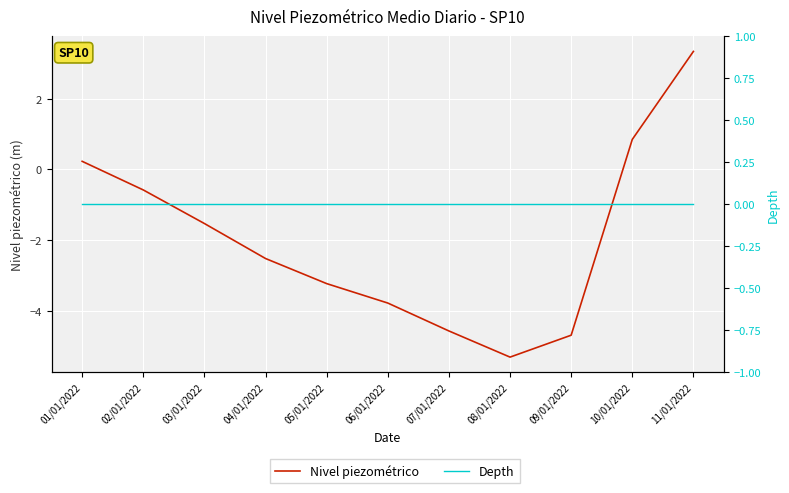

Between 02/01/2022 and 03/01/2022, which series saw the biggest shift?

Nivel piezométrico